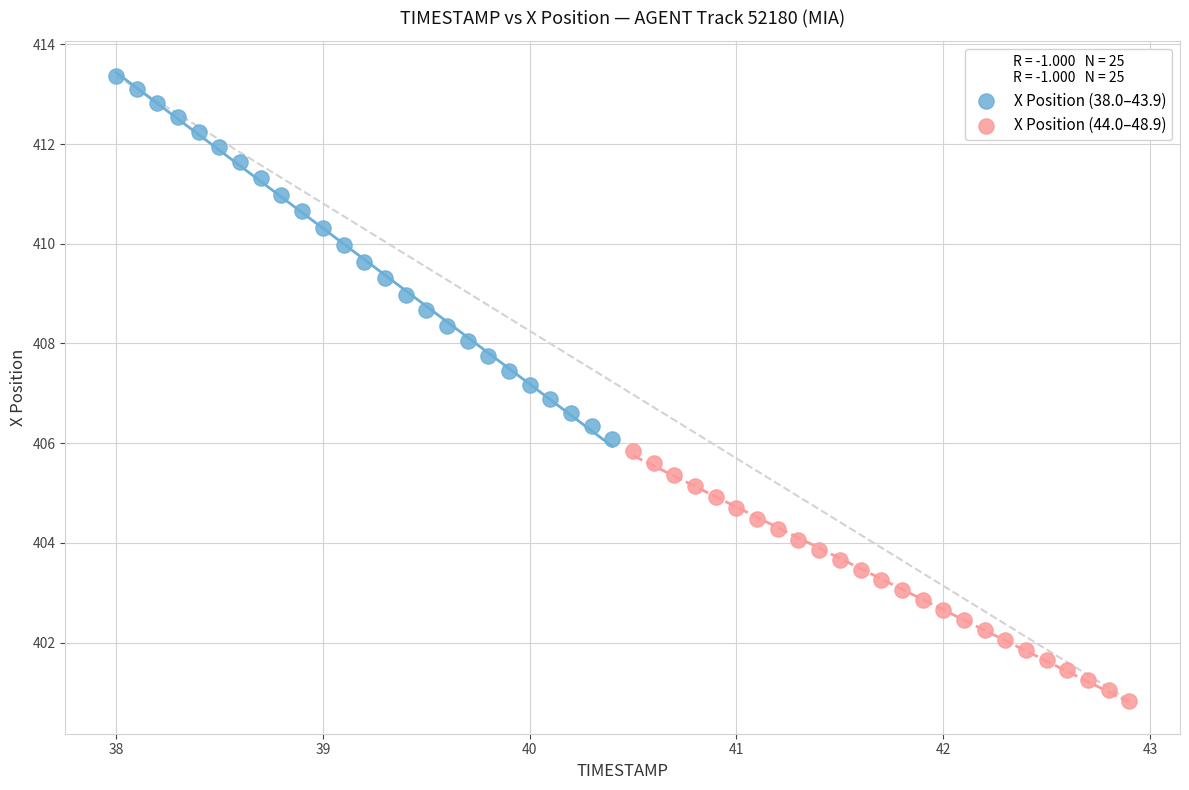

Which series reaches the maximum Y coordinate?

X Position (38.0–43.9)